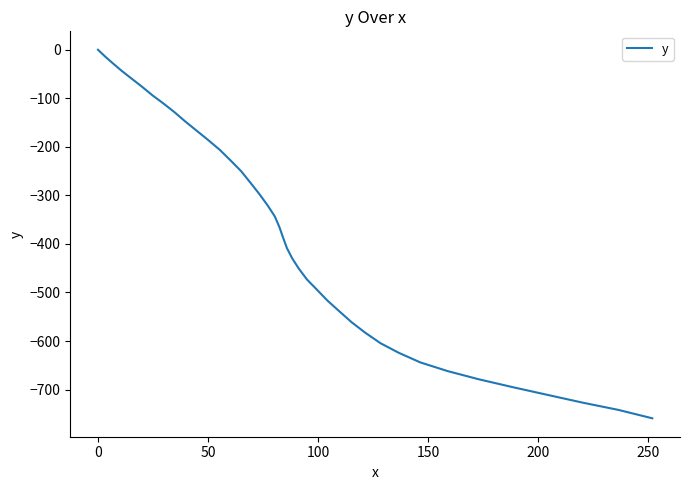

True or false: the data has more than 0 interior local peaks.

False